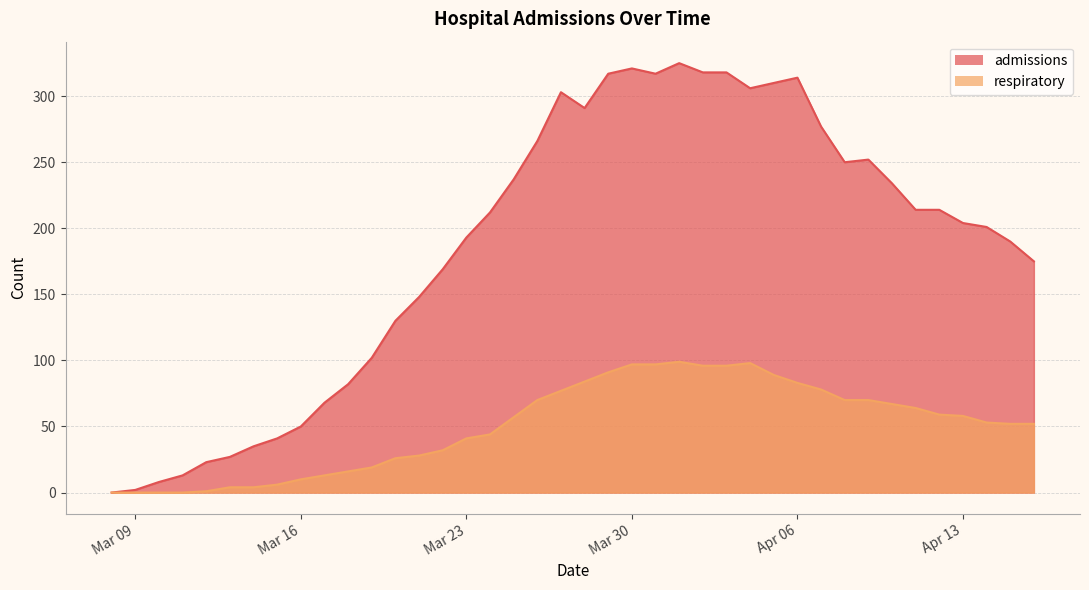

In admissions, how many points are lower than both neighbors (excluding endpoints)?

4